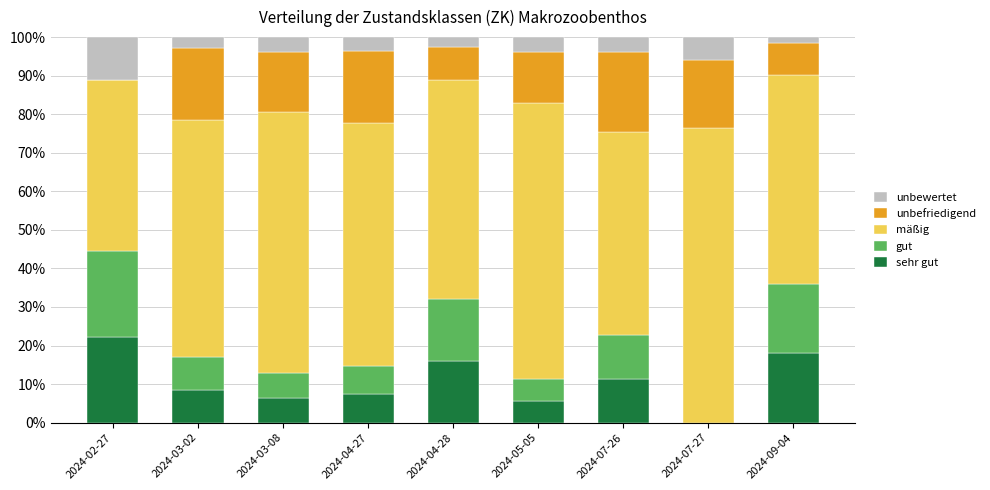

How many data points does each series have?

9